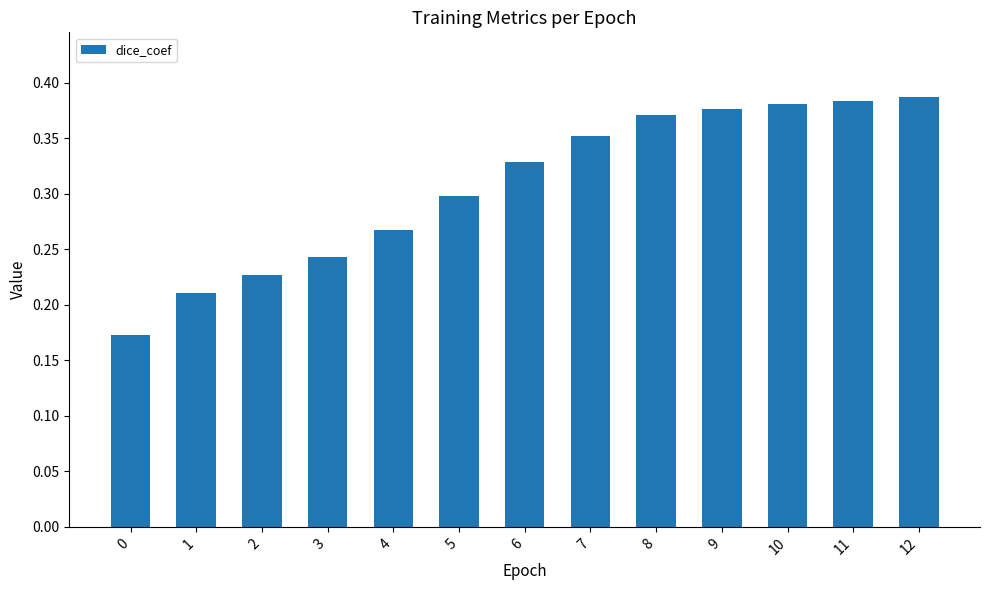

Which has a higher value, 4 or 0?

4